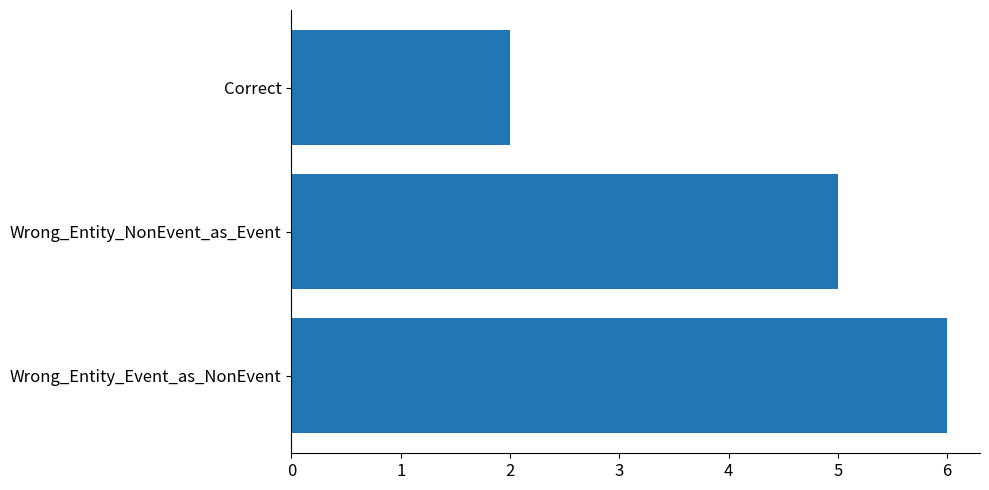

What is the sum of the values at Wrong_Entity_NonEvent_as_Event and Wrong_Entity_Event_as_NonEvent?

11